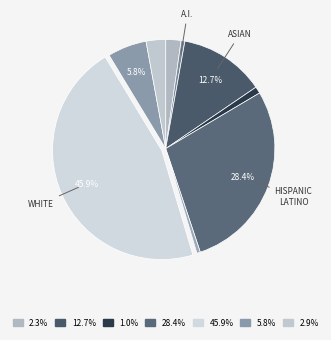

How many slices are in this pie chart?

9